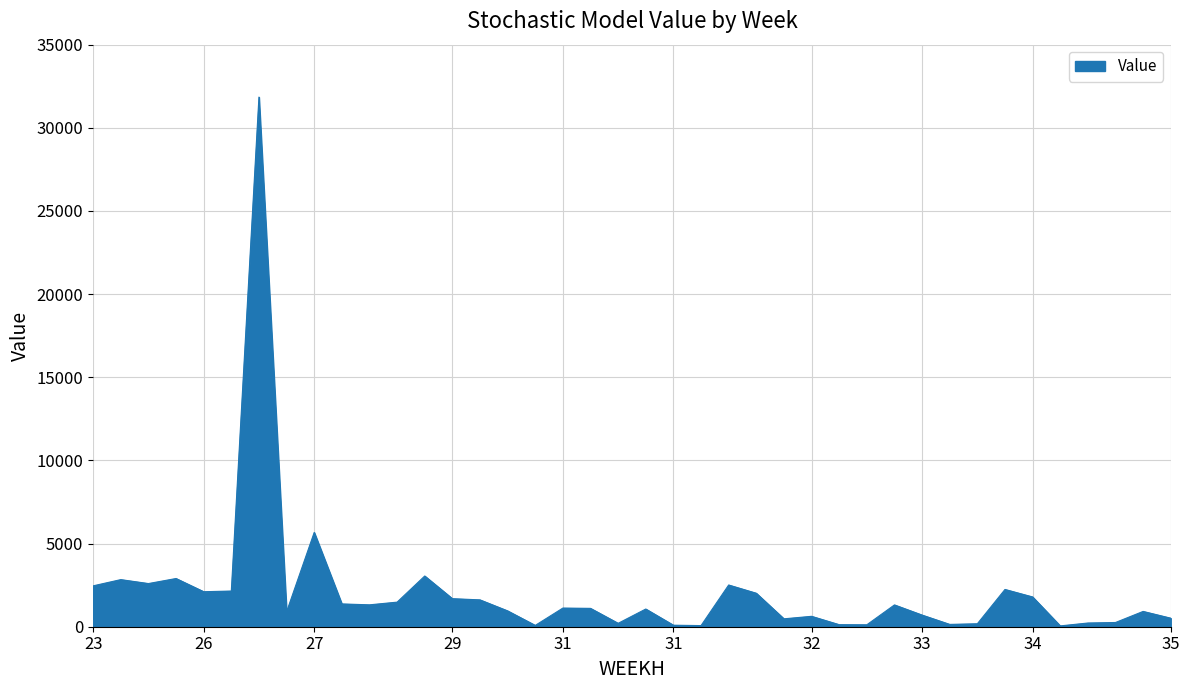

What is the greatest value displayed?

31848.6